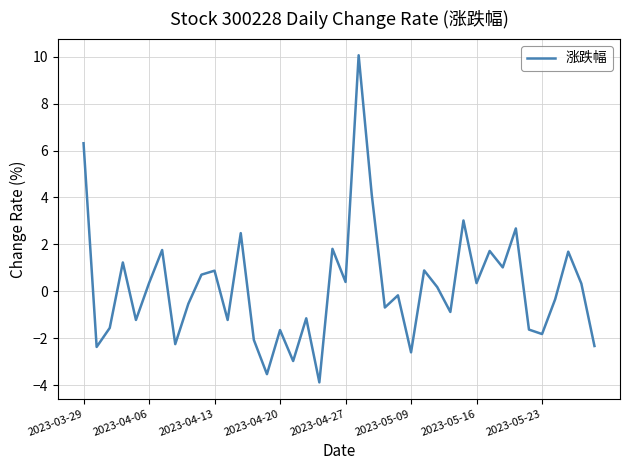

What is the minimum value shown in the chart?

-3.9